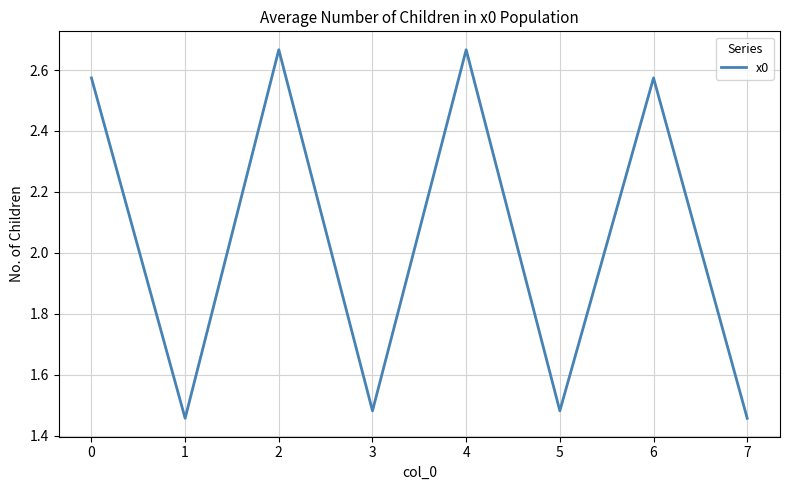

How many interior local peaks (higher than both neighbors) does the data have?

3